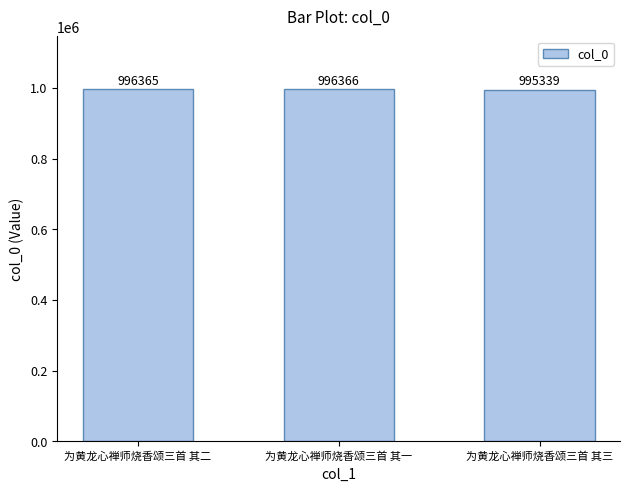

Which category has the highest value across all series?

为黄龙心禅师烧香颂三首 其一